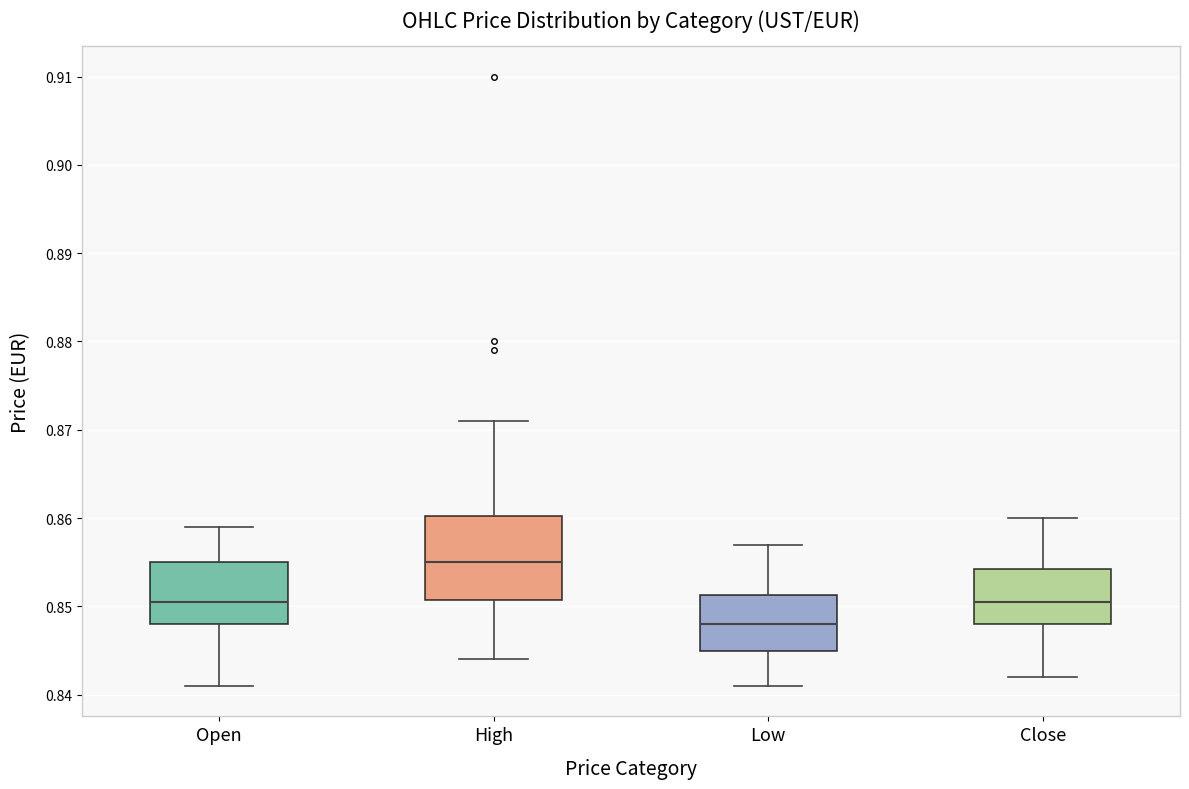

Reading left to right, transcribe this box plot: for each box, give where its median line is, the range the box spans, and where its two whiskers end, as read against the y-axis. The values are not printed on the chart, so give them approximately, as read against the axis.

Open: median 0.851, box 0.848 to 0.855, whiskers 0.841 to 0.859
High: median 0.855, box 0.851 to 0.860, whiskers 0.844 to 0.871
Low: median 0.848, box 0.845 to 0.851, whiskers 0.841 to 0.857
Close: median 0.851, box 0.848 to 0.854, whiskers 0.842 to 0.860